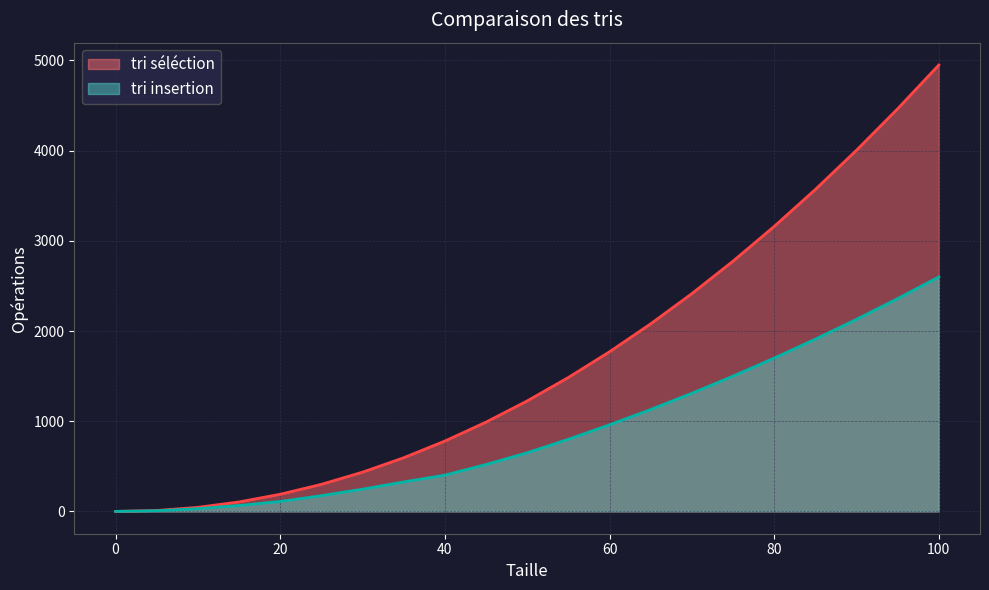

Which series has the largest range (max minus min)?

tri séléction